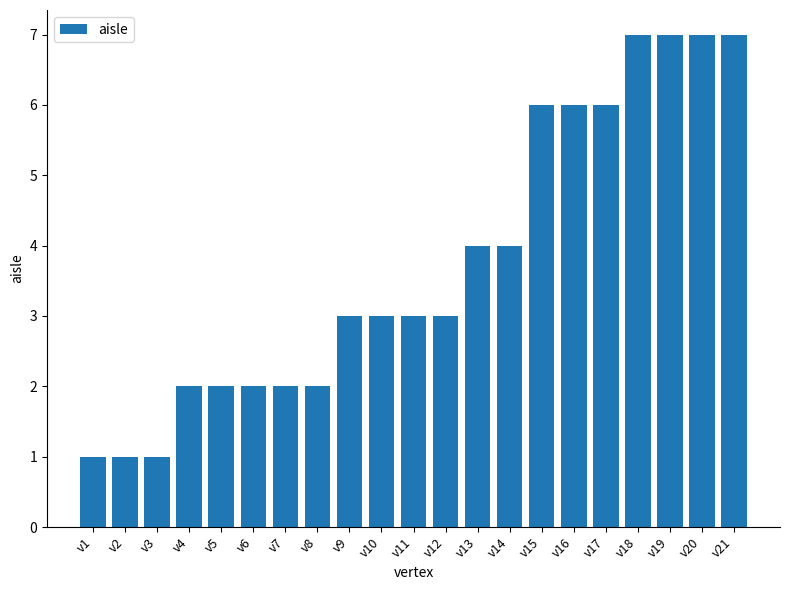

What is the change in value from v10 to v19?

+4